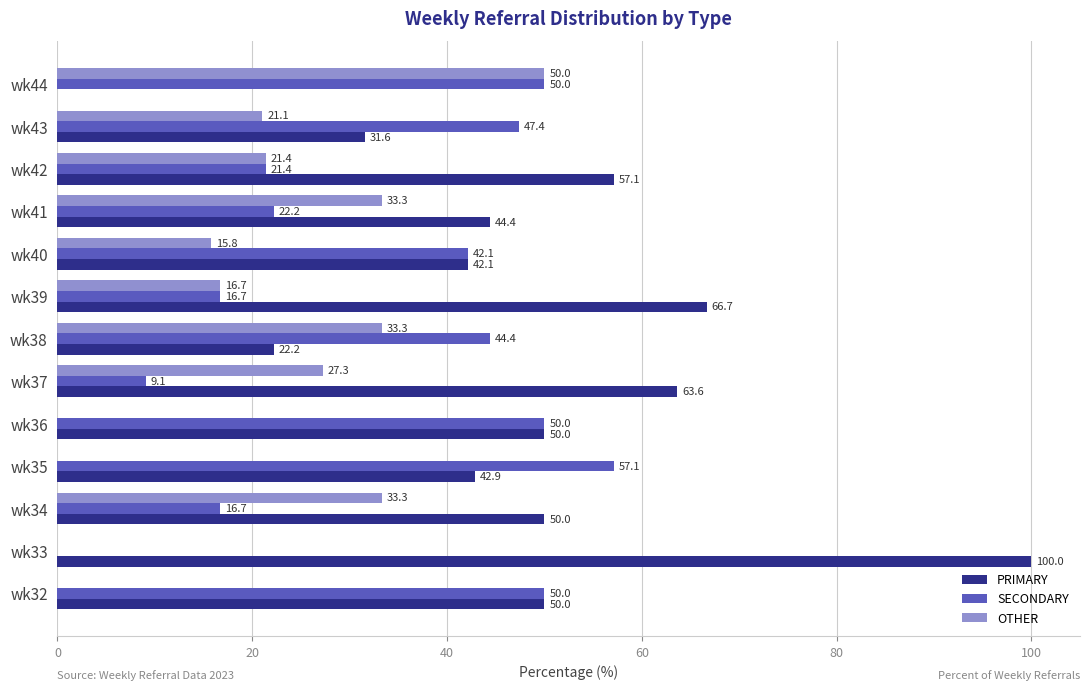

What is the greatest value displayed?

100.0